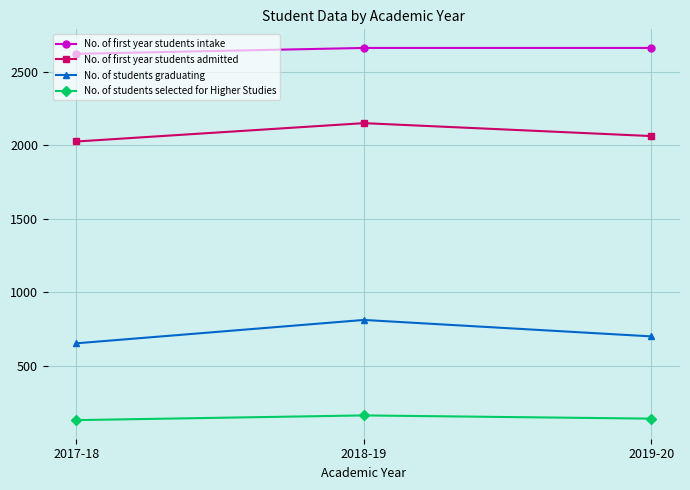

What is the approximate value of No. of first year students admitted at 2019-20, to the nearest 50?

2050